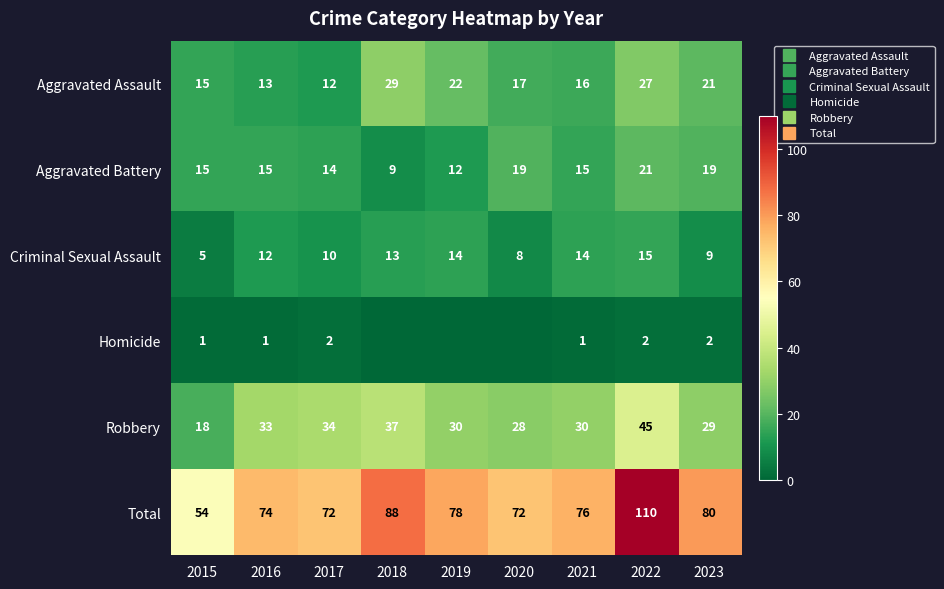

Which series has the largest total across all categories?

Total